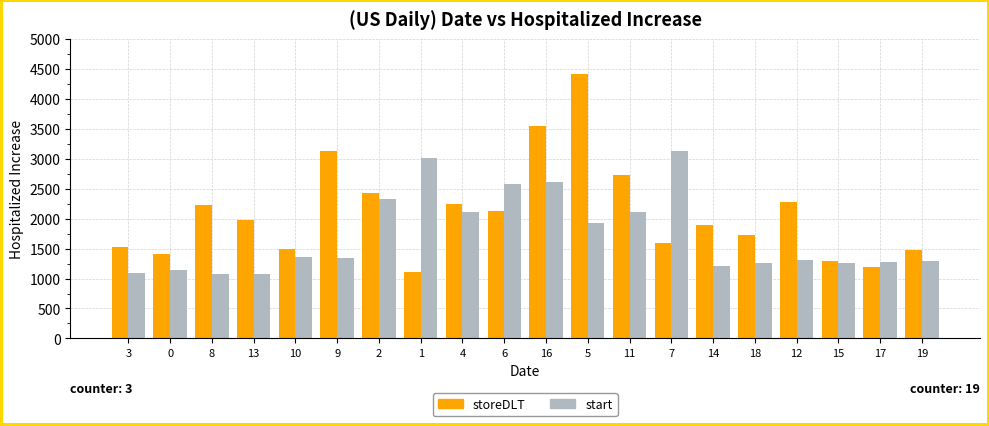

How many data points in start are less than 1337?

10